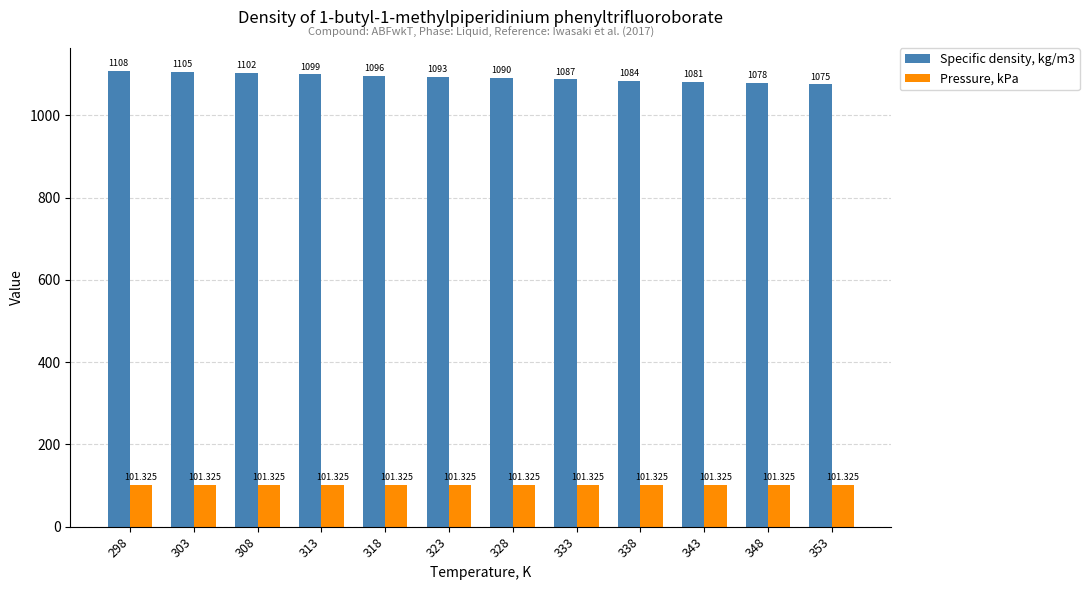

Rank the series by their average value, from highest to lowest.

Specific density, kg/m3, Pressure, kPa